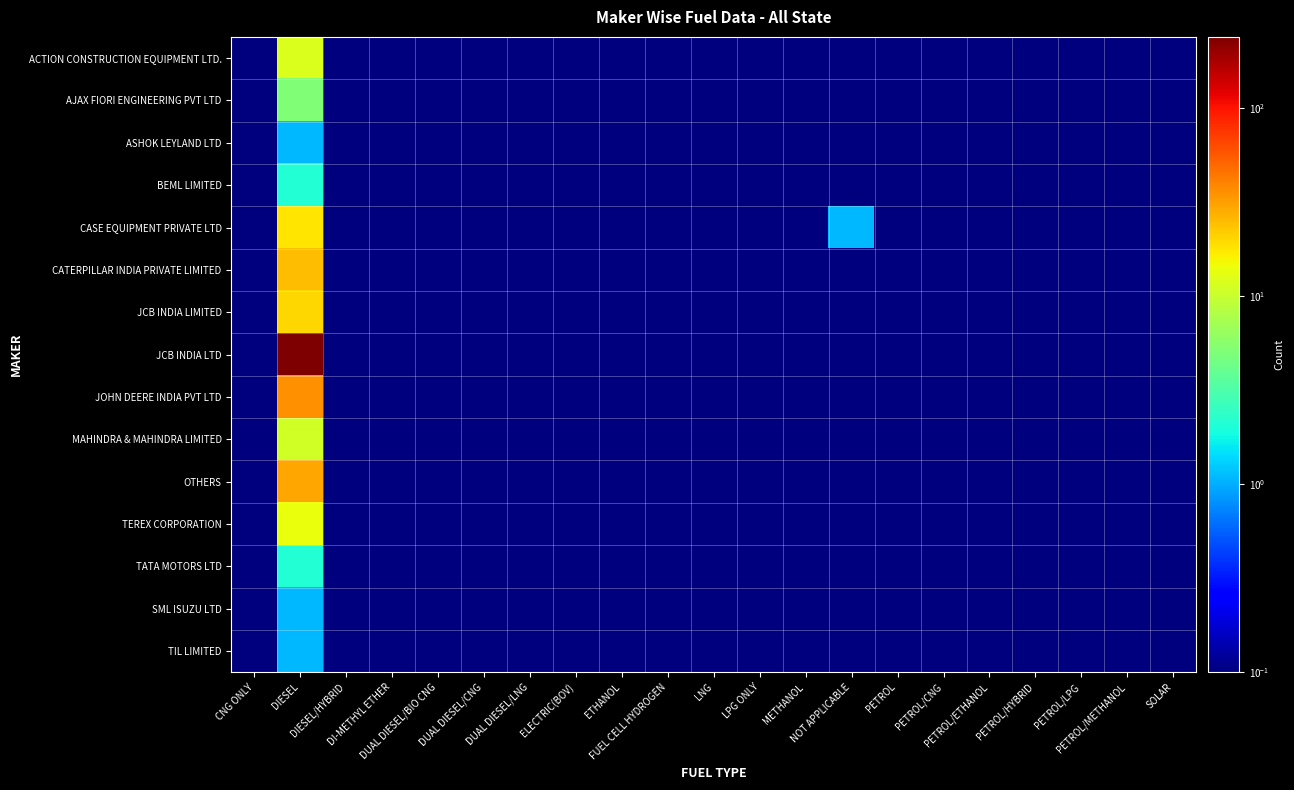

Which series has the largest total across all categories?

JCB INDIA LTD